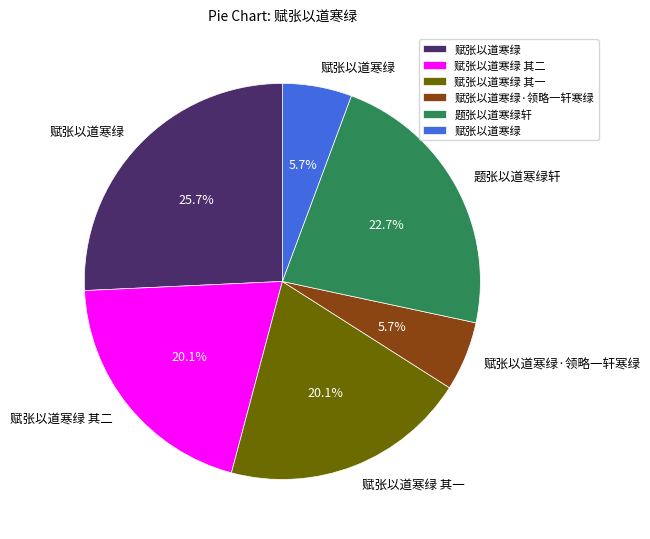

Is there any slice that represents more than half of the pie?

No